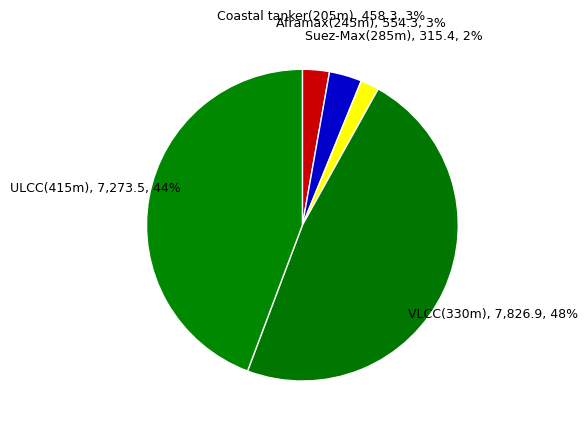

Is it true that Coastal tanker(205m) is 3% of the pie?

True